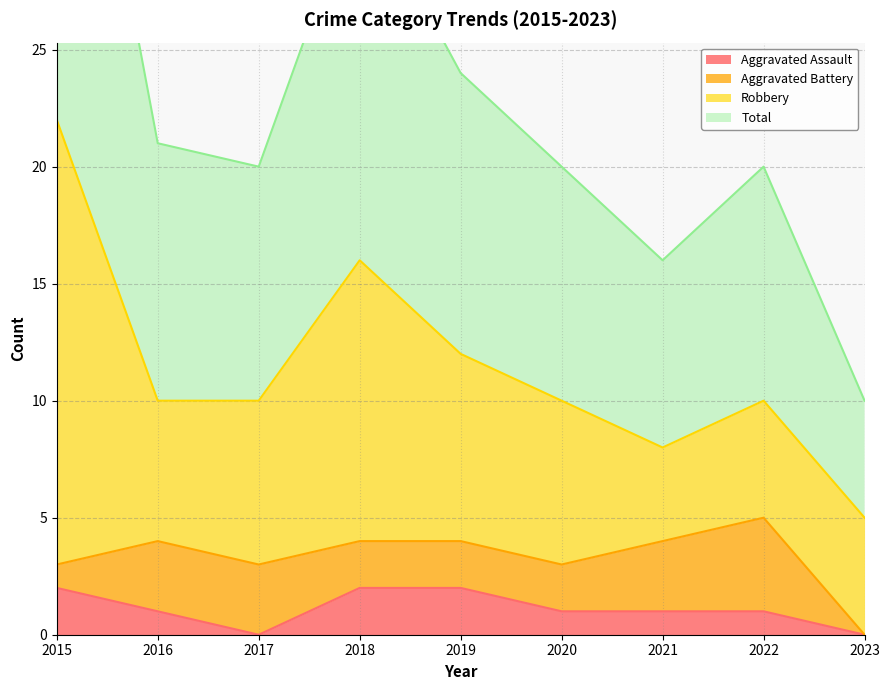

Read the Total value at 2023, to the nearest 10.

10